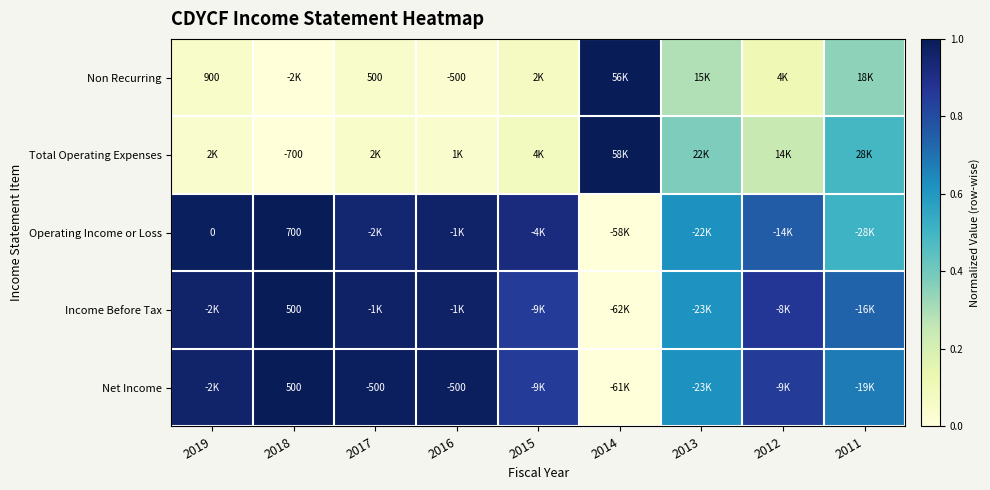

At which category is the sum across all series the highest?

2018